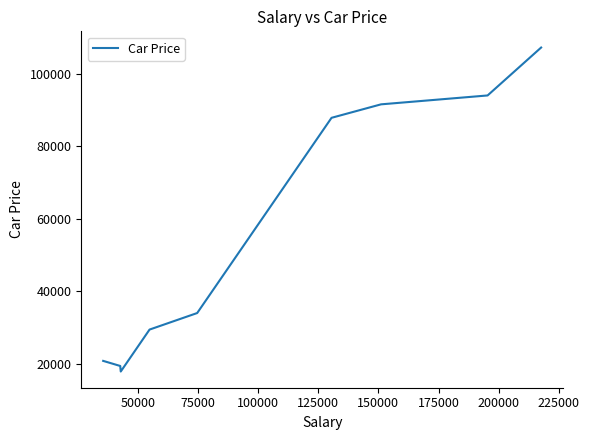

What is the difference between the maximum and minimum values?

89237